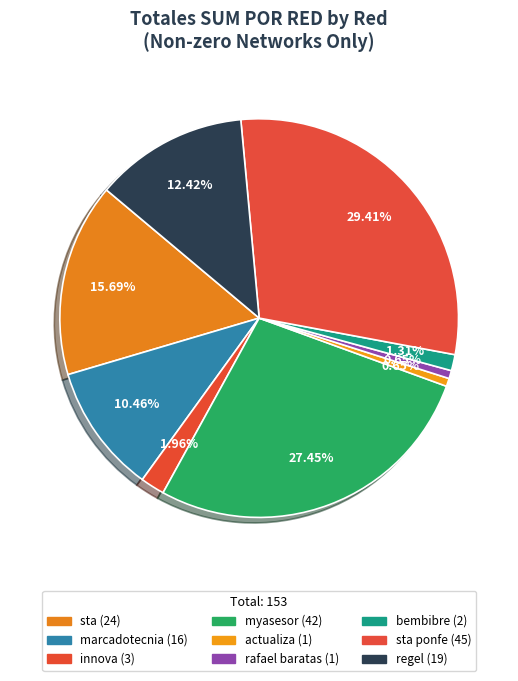

Is there any slice that represents more than half of the pie?

No